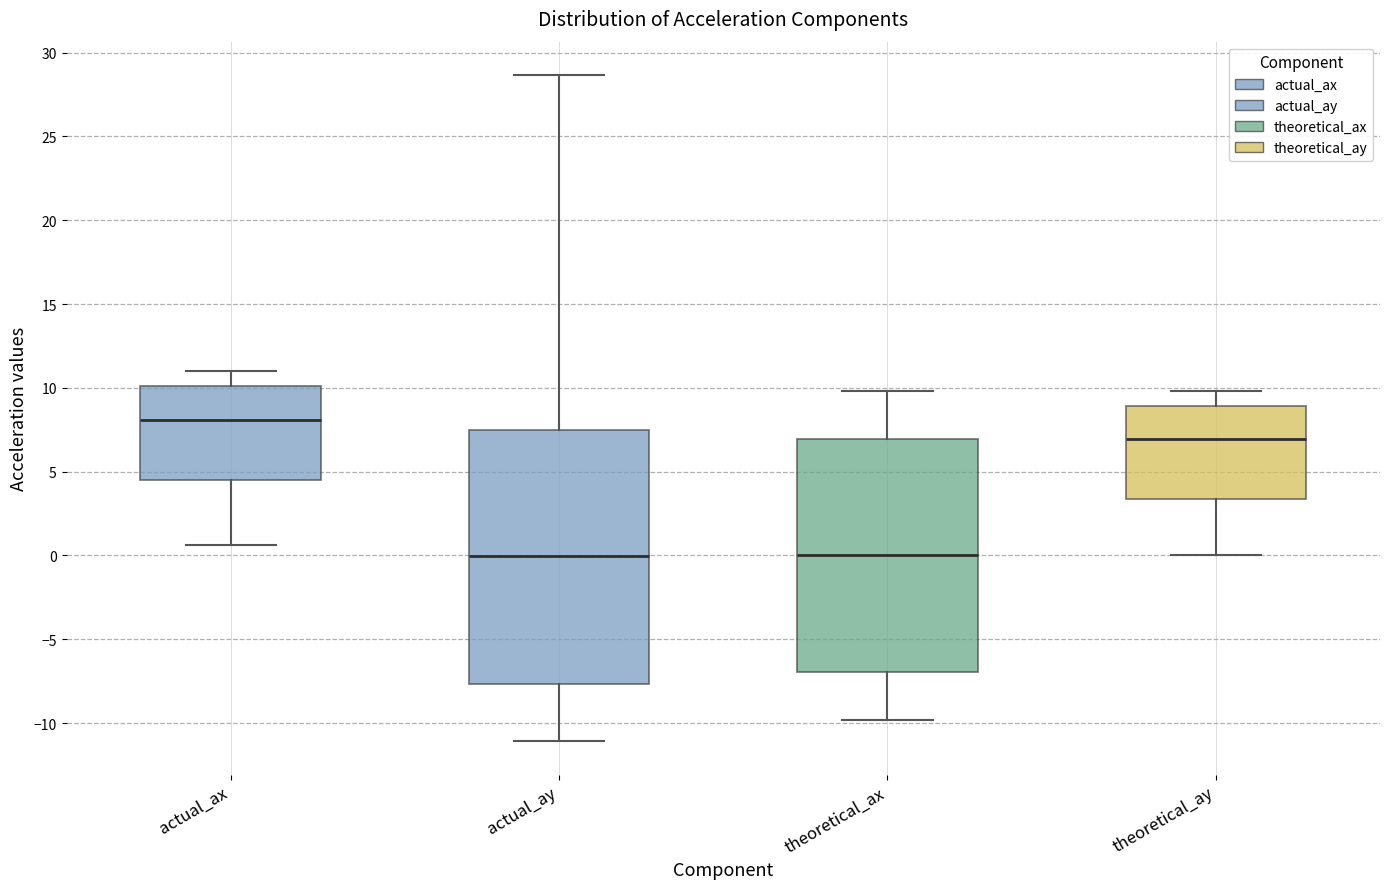

Comparing the boxes themselves (not the whiskers), which one is the tallest?

actual_ay